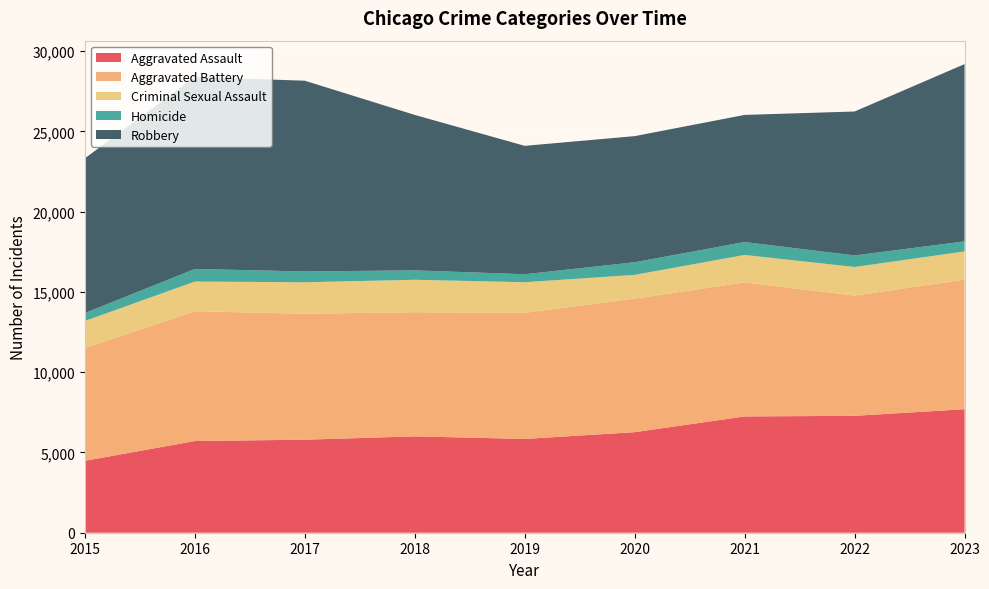

Reading left to right, transcribe all the data shown in this chart.

Aggravated Assault: 4480	5712	5793	6001	5841	6263	7242	7281	7693
Aggravated Battery: 7019	8086	7845	7735	7857	8319	8347	7489	8072
Criminal Sexual Assault: 1689	1845	1962	2017	1903	1477	1712	1780	1755
Homicide: 496	786	672	588	499	787	804	720	625
Robbery: 9638	11960	11880	9681	7995	7855	7918	8965	11042